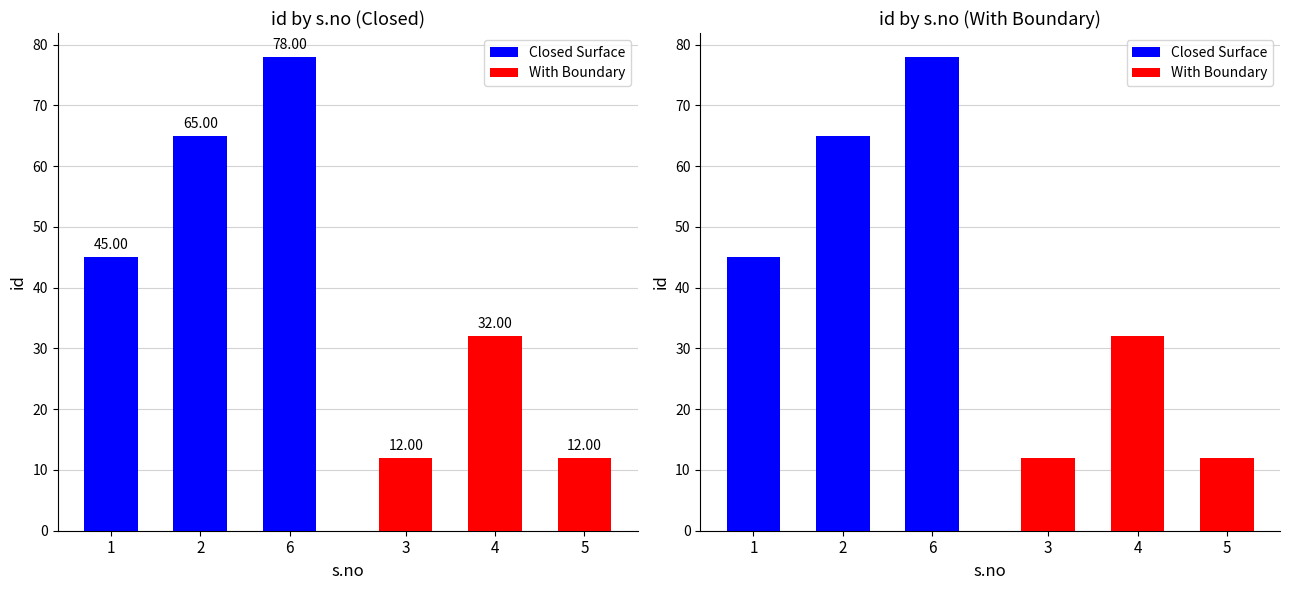

True or false: Closed Surface has a value of 78 at 6.

True